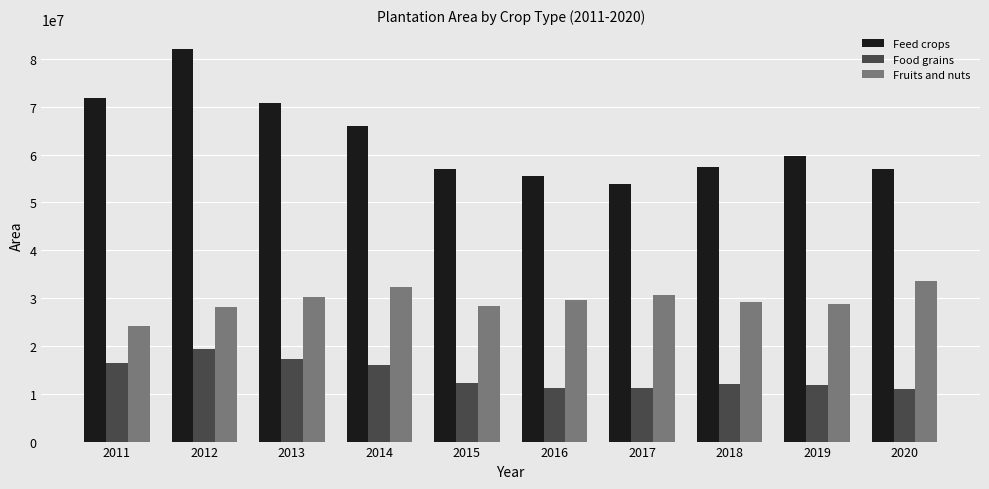

Rank the series at 2015 from highest to lowest value.

Feed crops, Fruits and nuts, Food grains